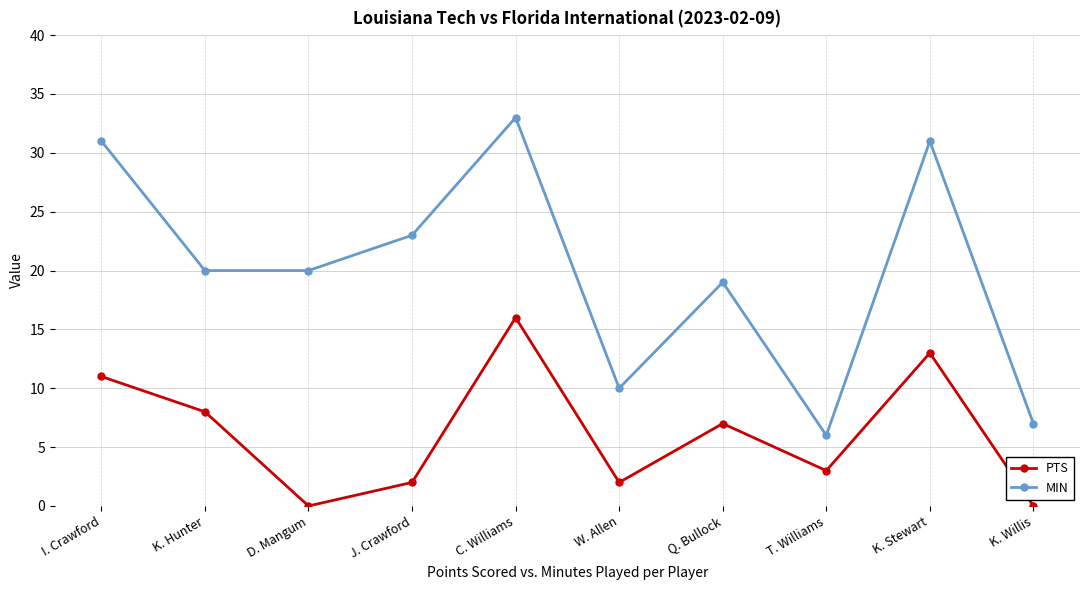

Count the number of categories in the chart.

10